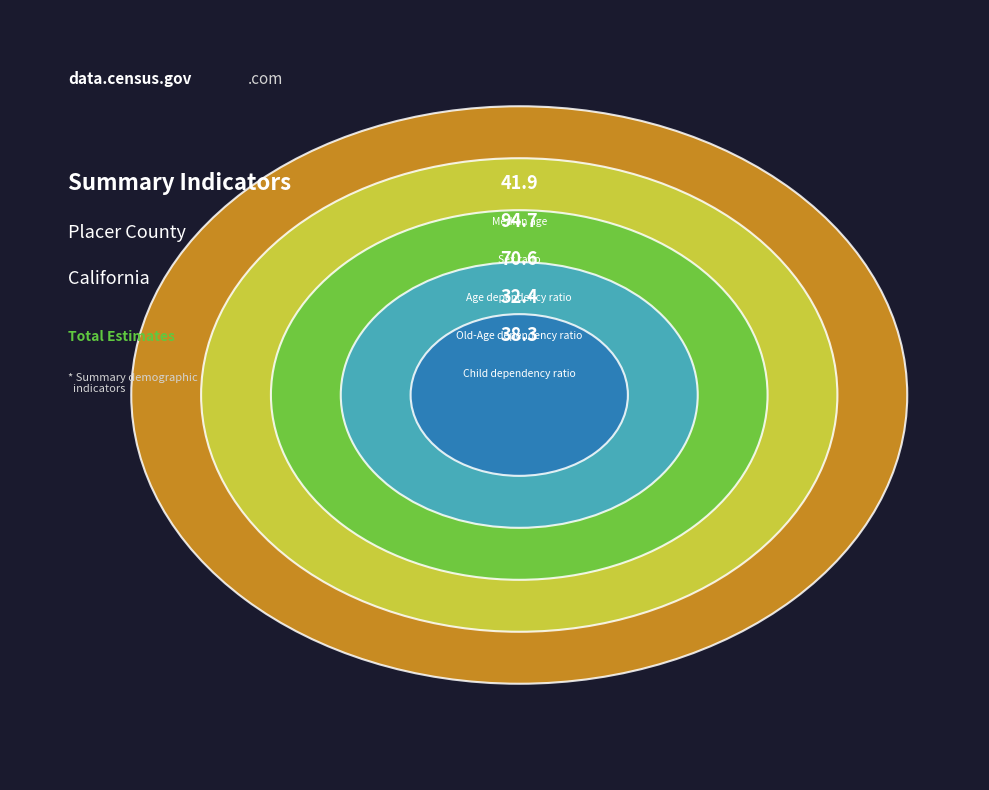

What is the largest slice in the pie chart?

Sex ratio (males per 100 females)